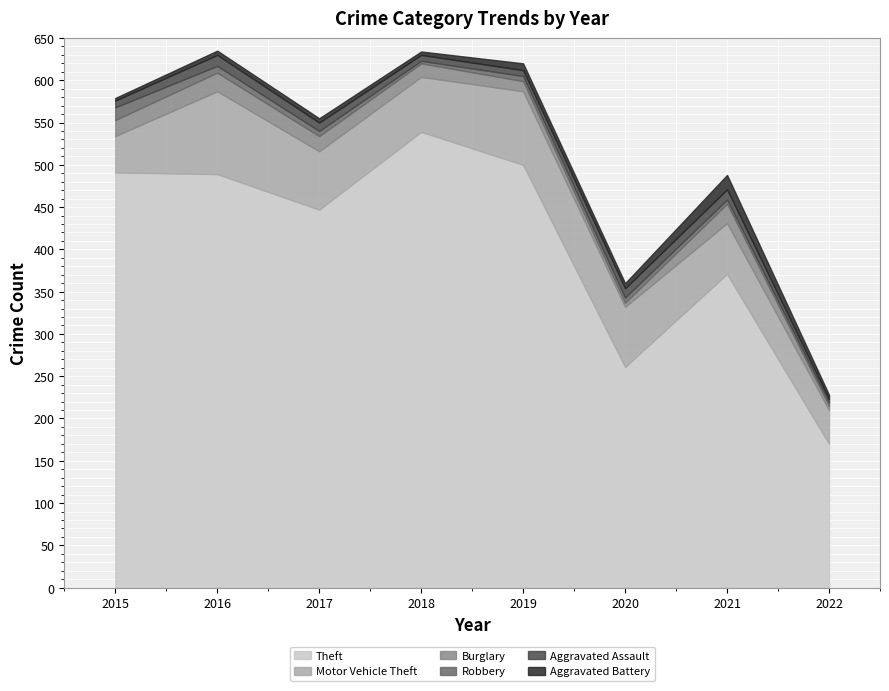

The Theft series shows 61 at 2022. True or false?

False